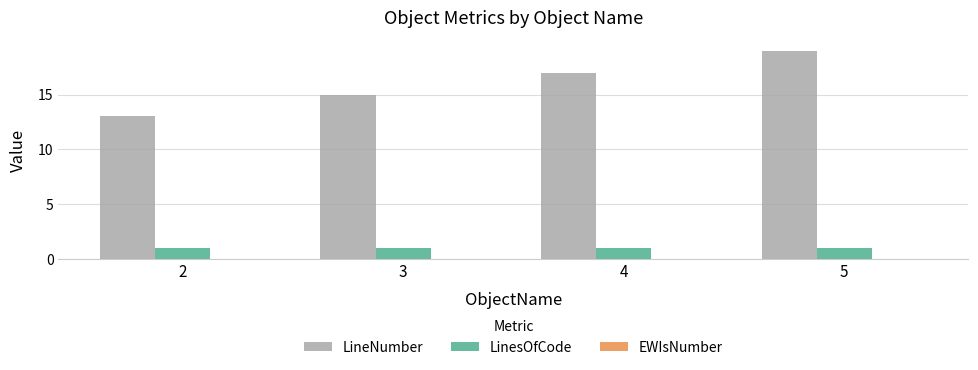

What is the total value across all series at 4?

18